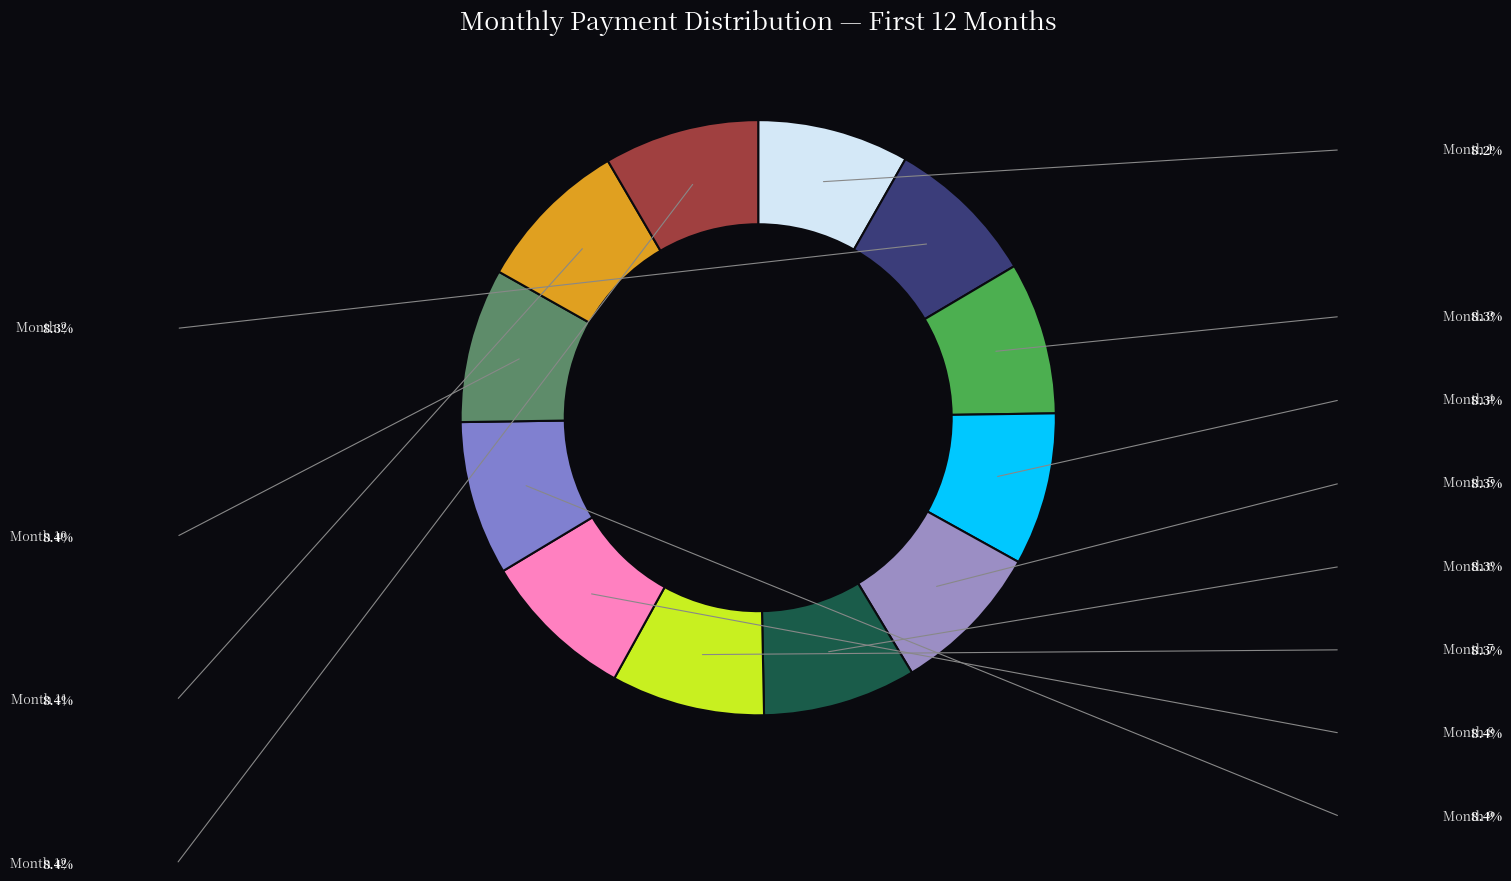

Approximately how many times larger is the value at Month 5 compared to Month 7?

1.0